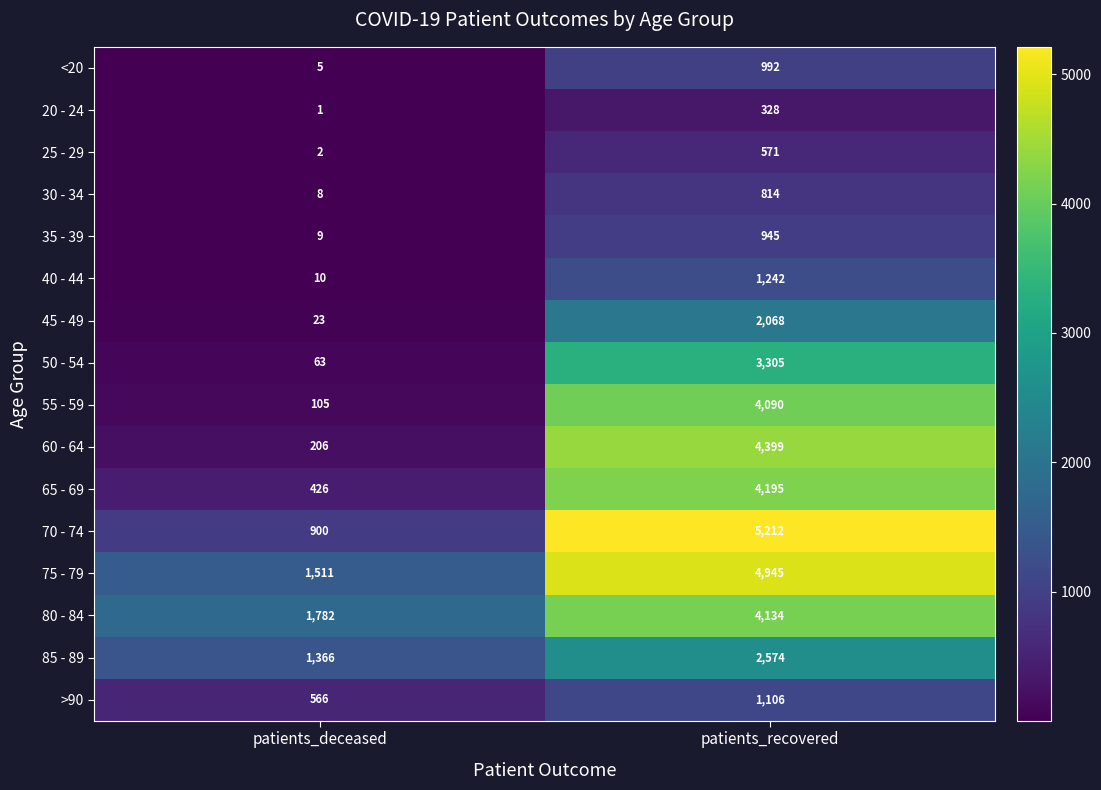

What is the greatest value displayed?

5212